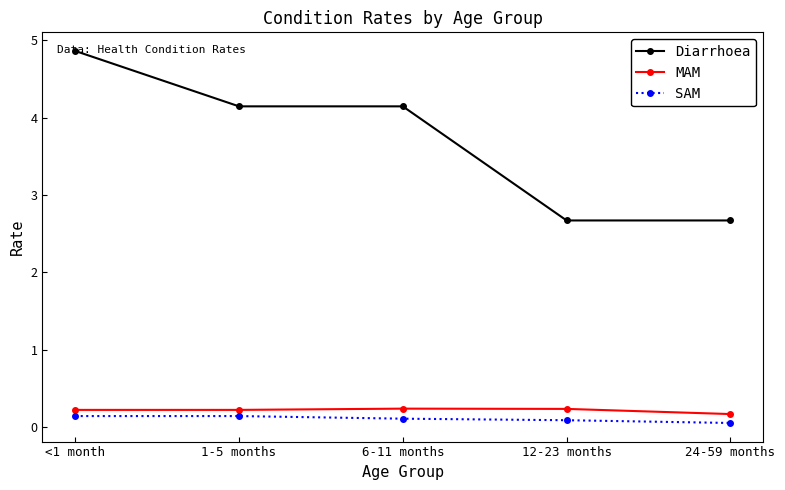

What is the label of the 2nd point from the left?

1-5 months